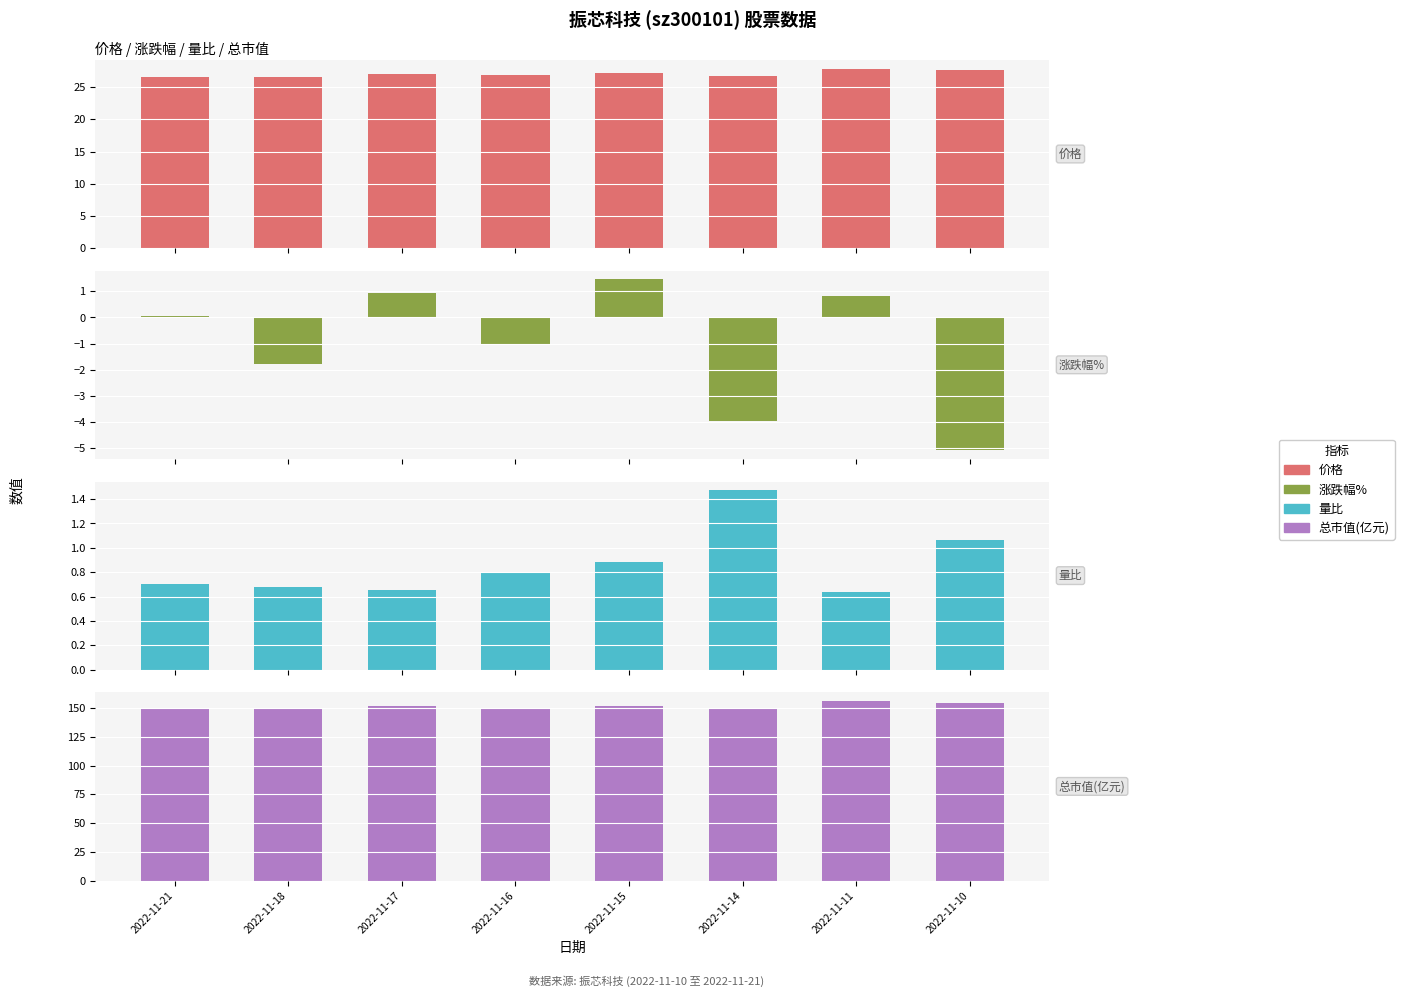

What is the total value across all series at 2022-11-16?

176.9